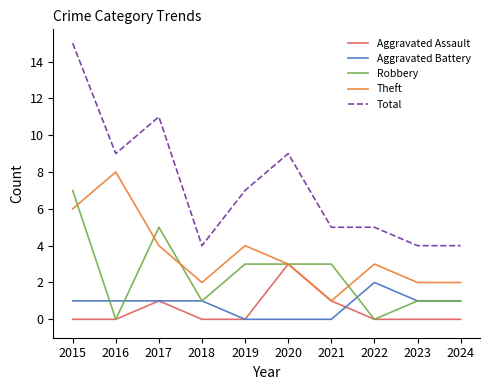

Reading left to right, extract all data points from this chart.

Aggravated Assault: 2015=0	2016=0	2017=1	2018=0	2019=0	2020=3	2021=1	2022=0	2023=0	2024=0
Aggravated Battery: 2015=1	2016=1	2017=1	2018=1	2019=0	2020=0	2021=0	2022=2	2023=1	2024=1
Robbery: 2015=7	2016=0	2017=5	2018=1	2019=3	2020=3	2021=3	2022=0	2023=1	2024=1
Theft: 2015=6	2016=8	2017=4	2018=2	2019=4	2020=3	2021=1	2022=3	2023=2	2024=2
Total: 2015=15	2016=9	2017=11	2018=4	2019=7	2020=9	2021=5	2022=5	2023=4	2024=4